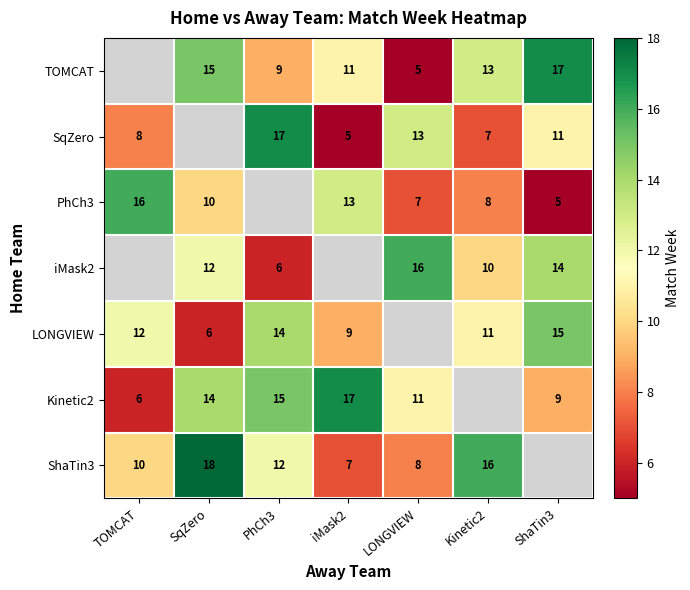

Is the value of TOMCAT at ShaTin3 greater than the value of Kinetic2 at SqZero?

Yes